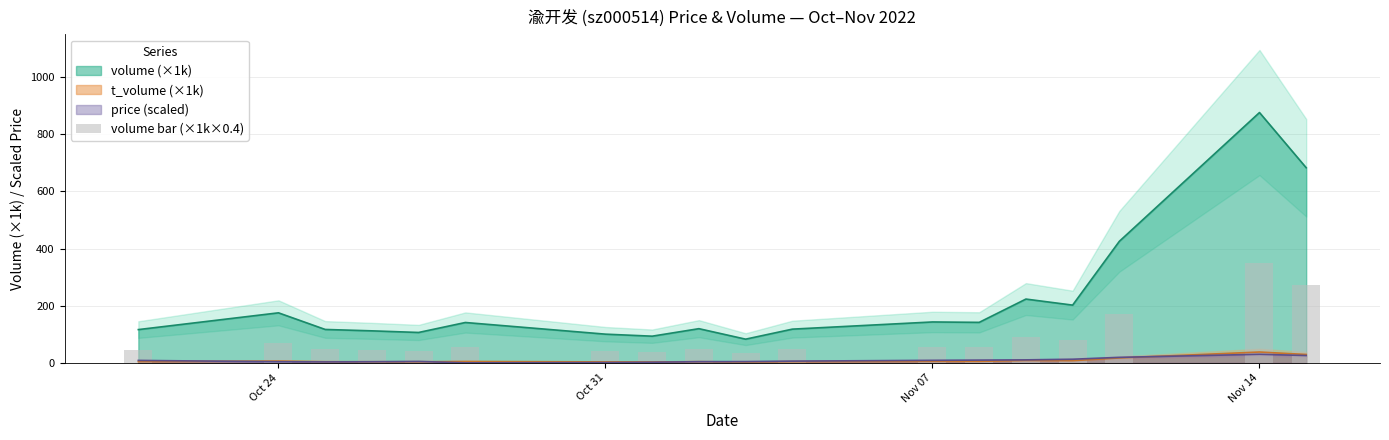

True or false: volume (×1k) and t_volume (×1k) cross at least once.

False